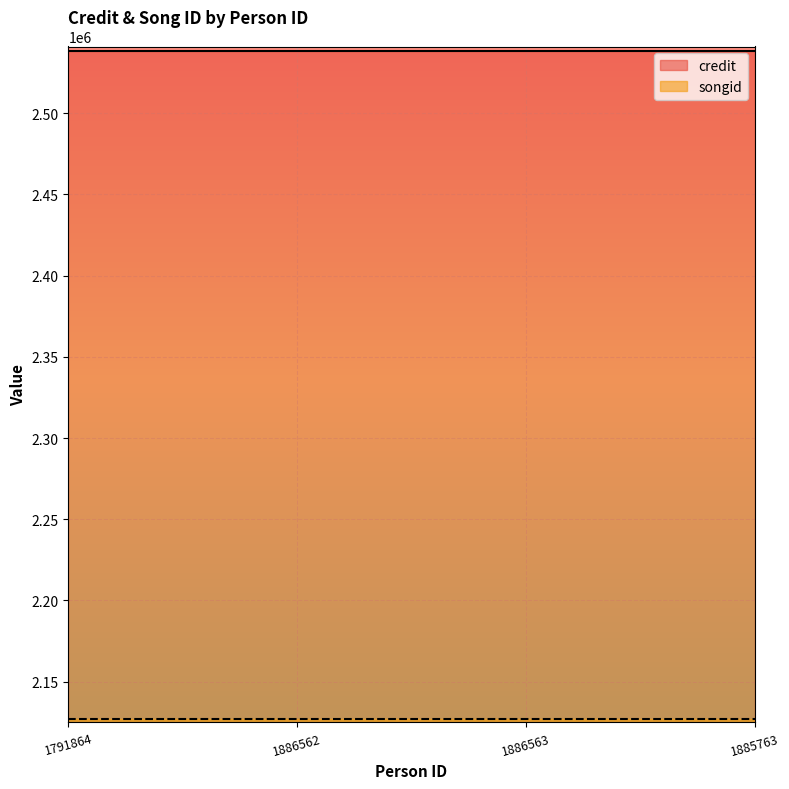

Which series has the widest spread of values?

credit